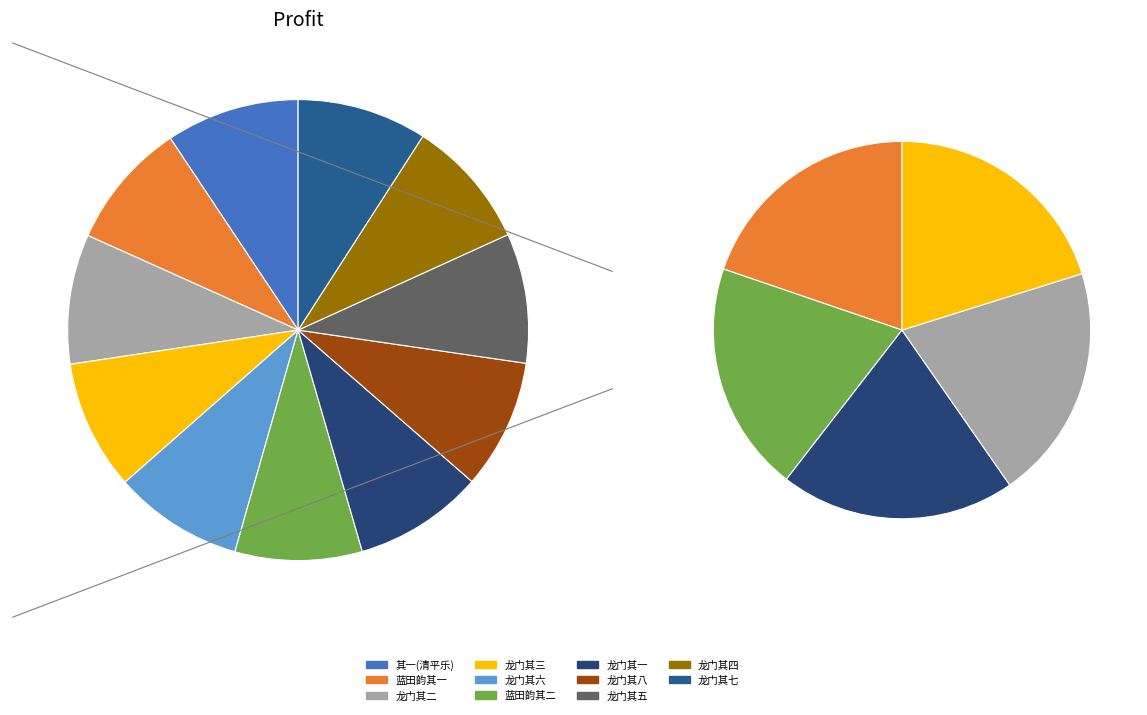

What percentage is the 九日同人邀游龙门寺用少陵蓝田崔氏庄韵 其八 slice, to the nearest percent?

9%